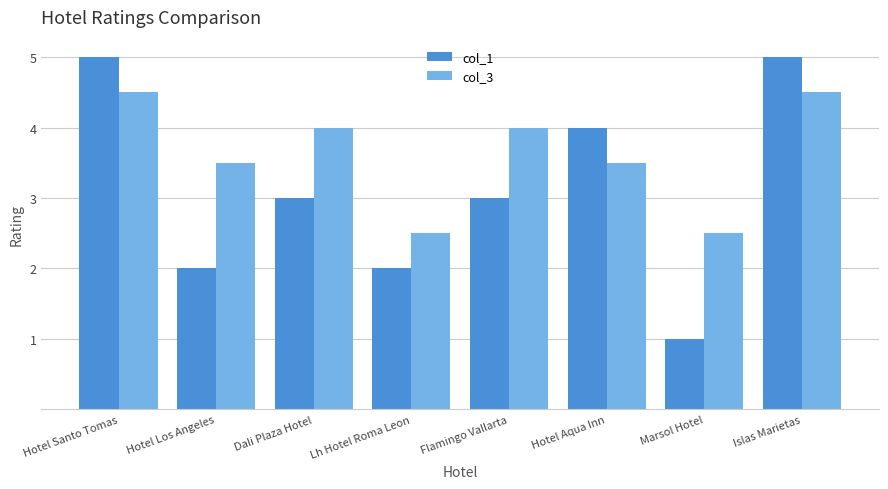

Reading left to right, list all the values displayed in this chart.

col_1: 5.0	2.0	3.0	2.0	3.0	4.0	1.0	5.0
col_3: 4.5	3.5	4.0	2.5	4.0	3.5	2.5	4.5